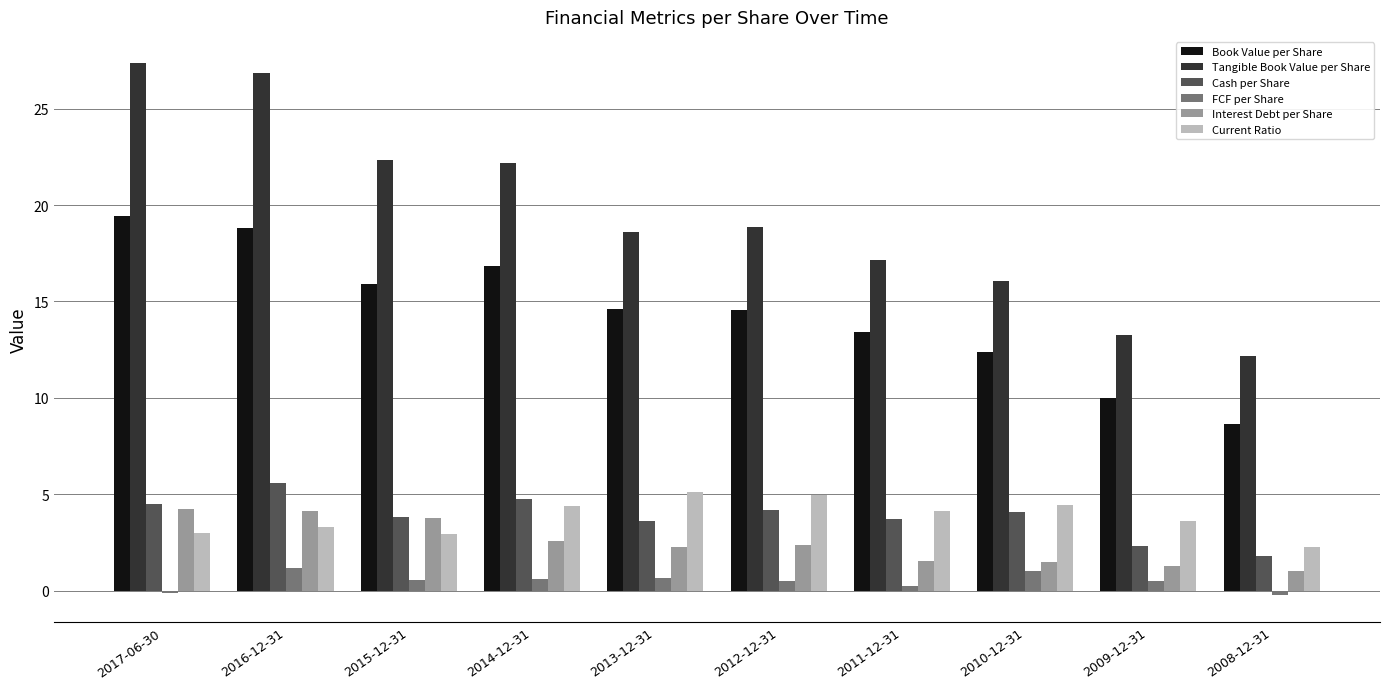

How many data points in Tangible Book Value per Share are less than 18?

4